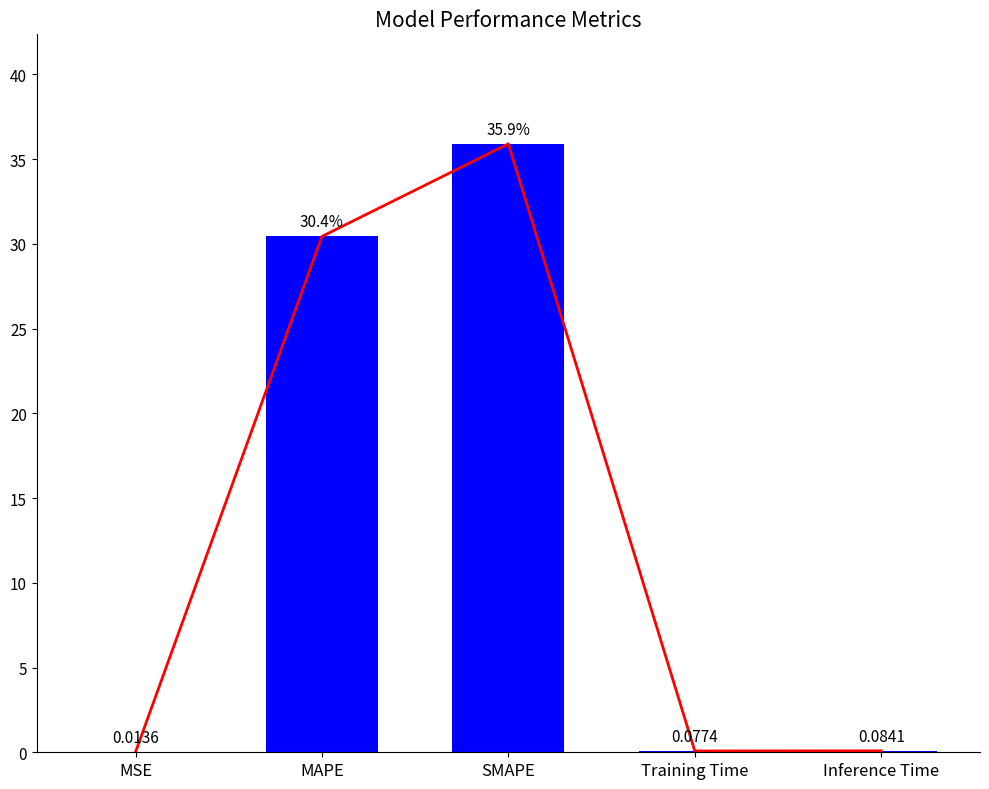

Between MSE and Training Time, which is larger?

Training Time